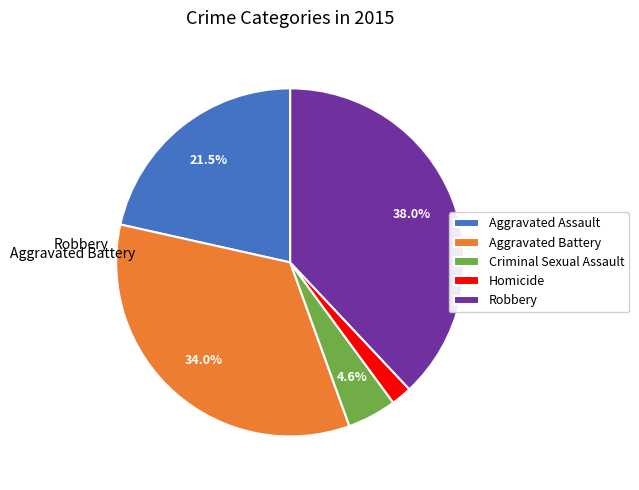

The Aggravated Battery slice represents 28% of the pie. True or false?

False